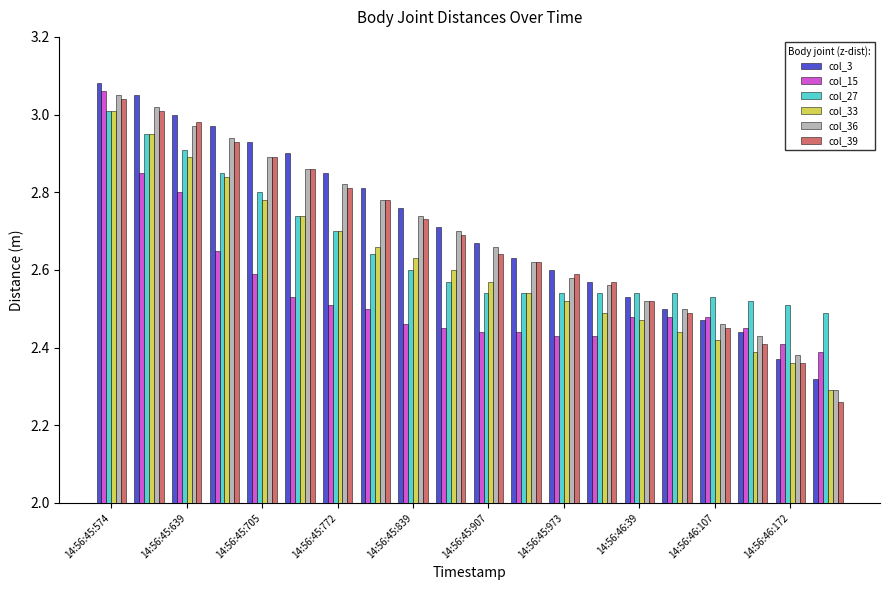

What is the difference between the second highest and second lowest values in the col_15 series?

0.4